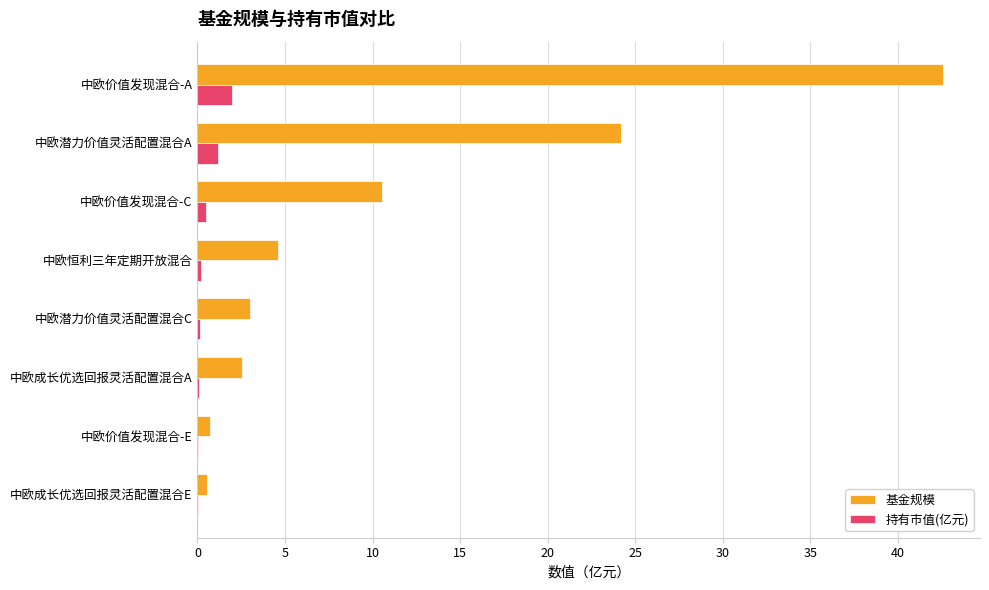

Which series has the largest total across all categories?

基金规模